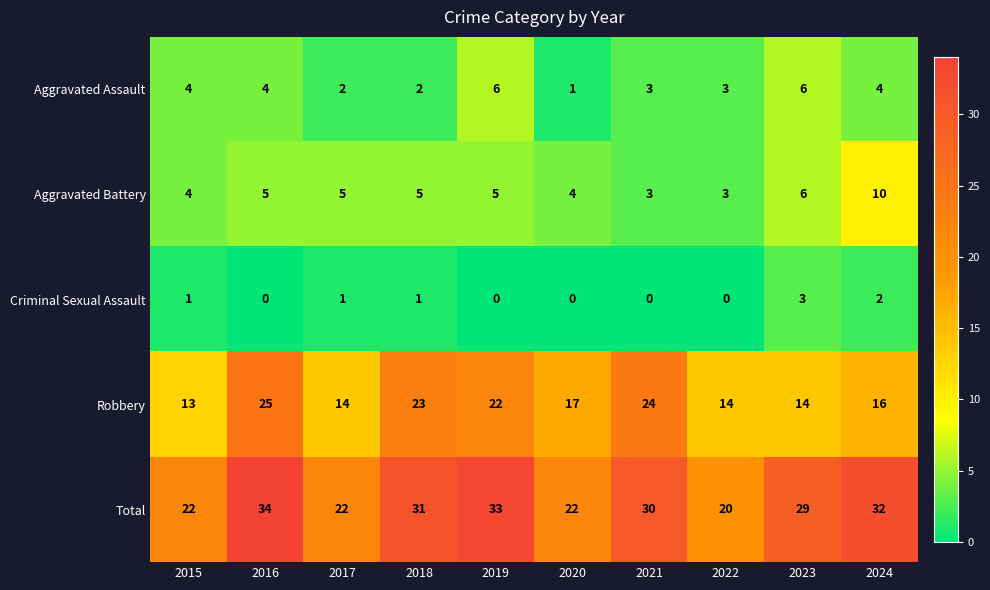

Which series has the widest spread of values?

Total